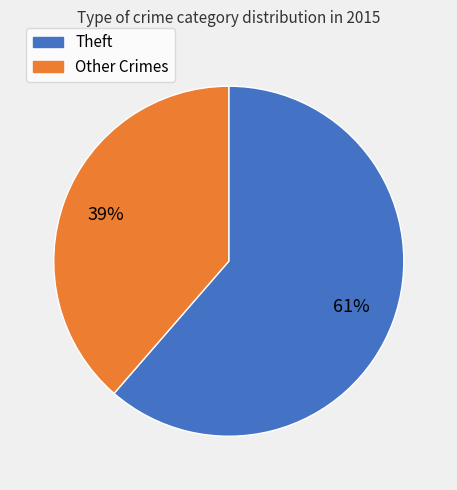

Does any single category account for the majority?

Yes